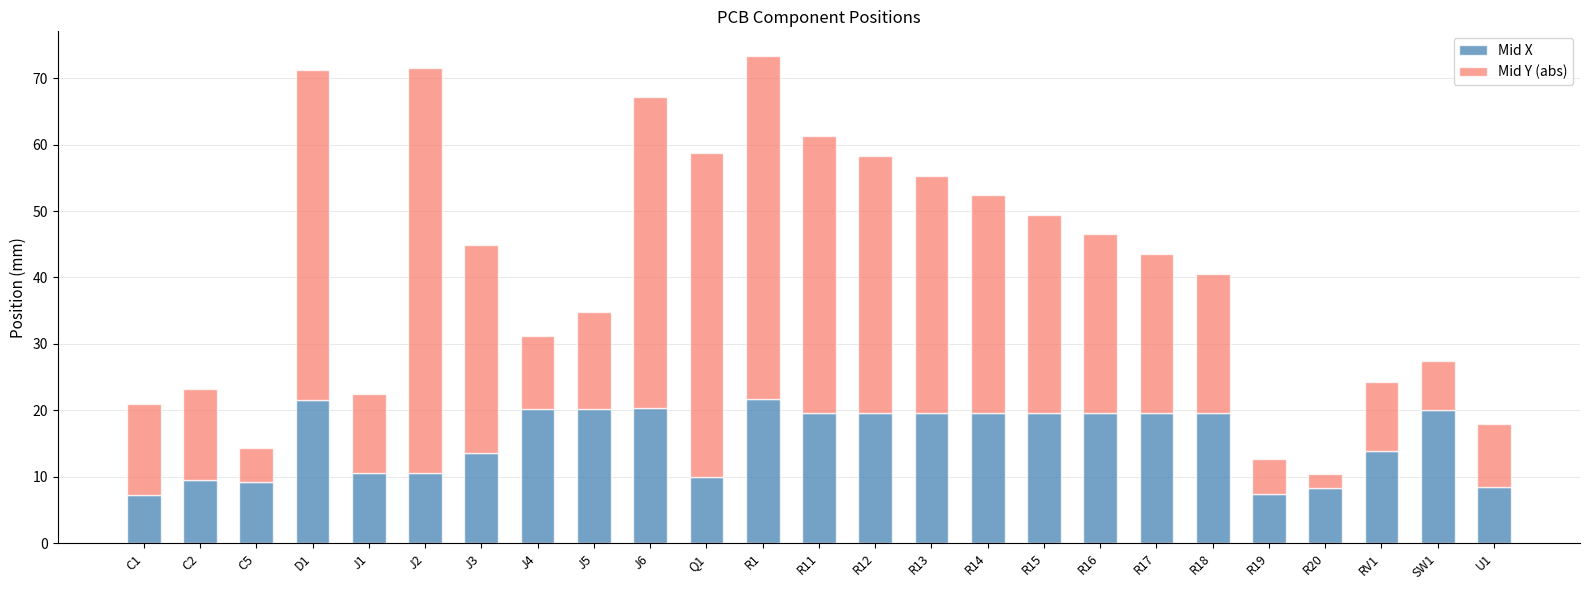

What is the total value across all series at J2?

71.6